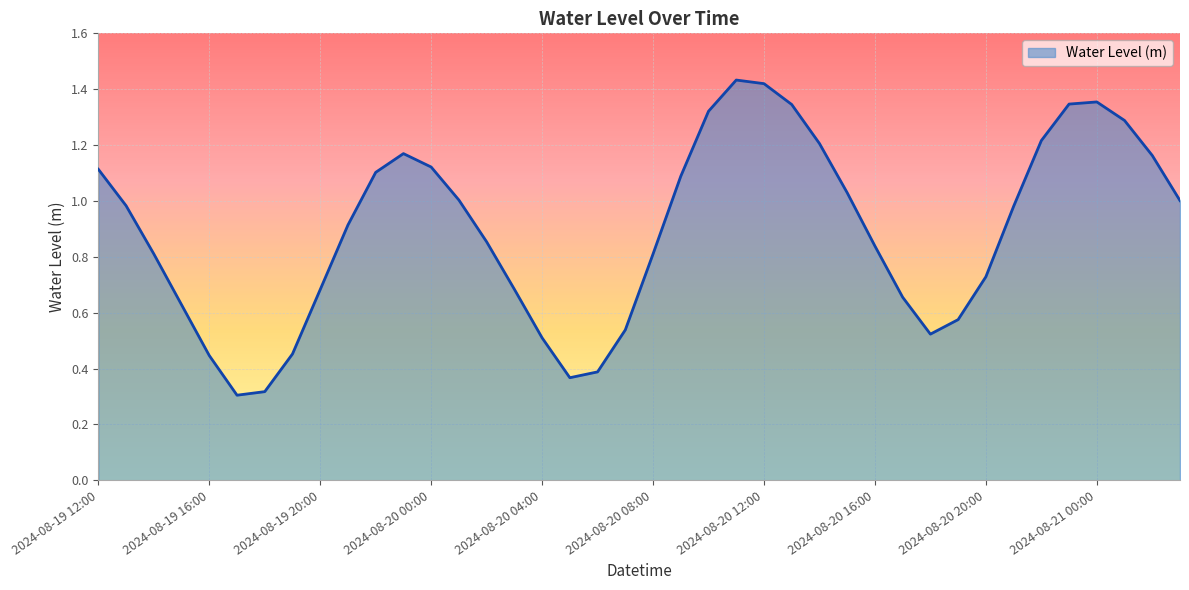

How many lines are shown in the chart?

1